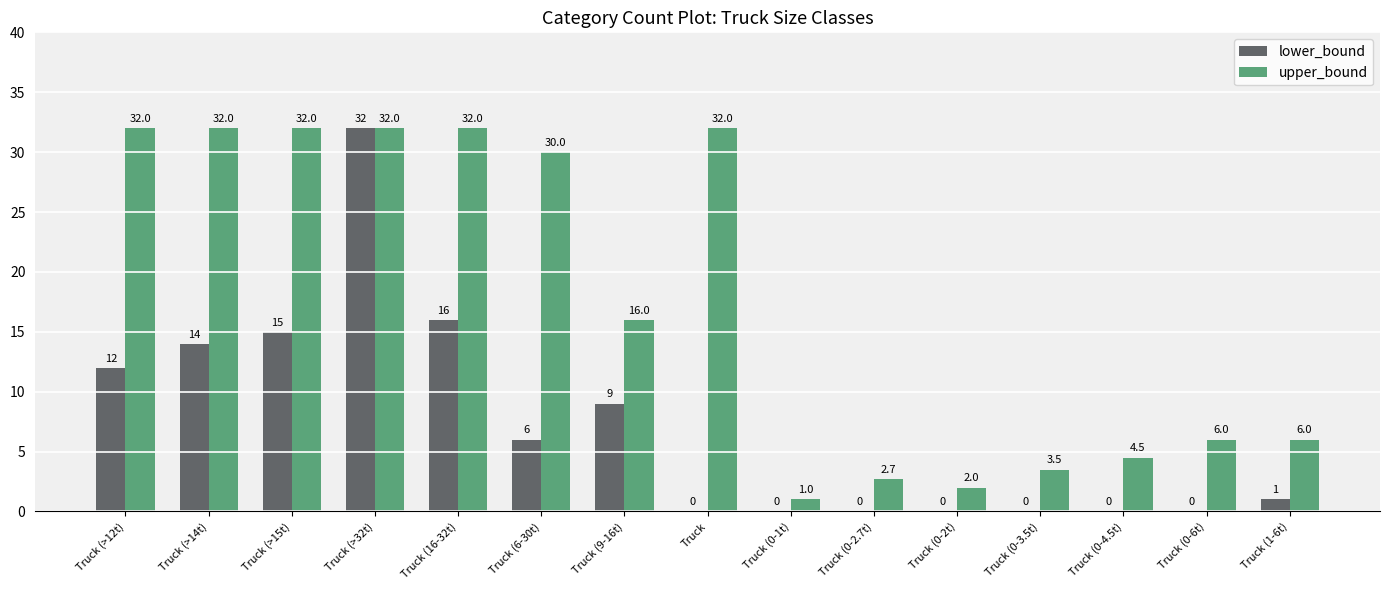

Which series changed the most between Truck (0-1t) and Truck (1-6t)?

upper_bound